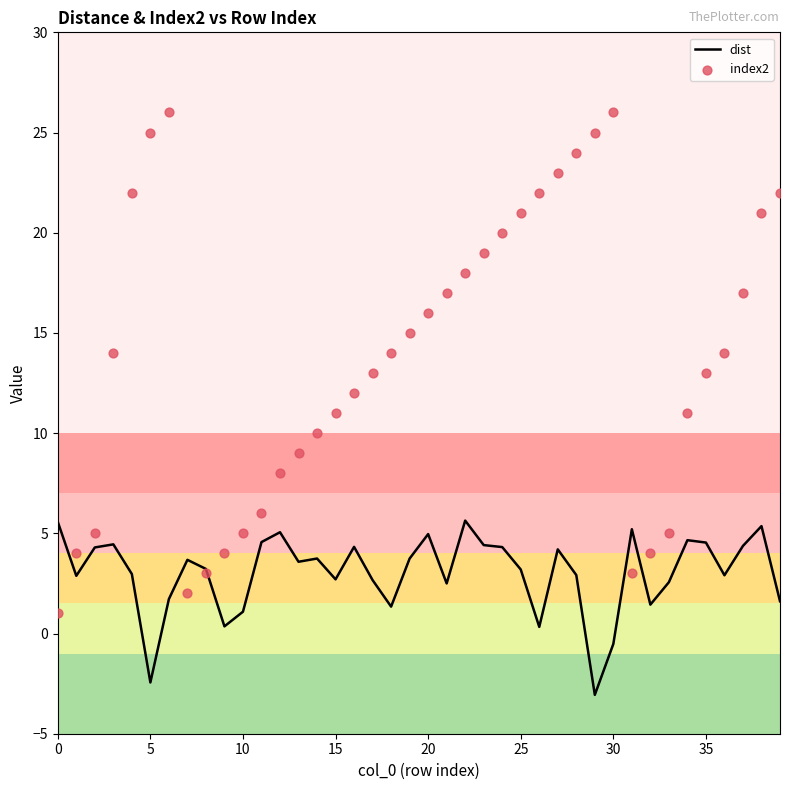

At how many categories does at least one series exceed 24?

4